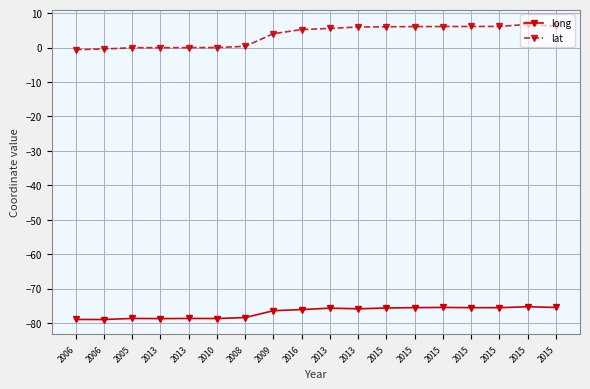

Reading left to right, list all the values displayed in this chart.

long: 2006=-79.0	2006=-79.0	2005=-78.7	2013=-78.7	2013=-78.7	2010=-78.7	2008=-78.4	2009=-76.4	2016=-76.1	2013=-75.7	2013=-75.9	2015=-75.6	2015=-75.5	2015=-75.5	2015=-75.6	2015=-75.6	2015=-75.3	2015=-75.5
lat: 2006=-0.6	2006=-0.4	2005=-0.0	2013=-0.0	2013=-0.0	2010=0.0	2008=0.4	2009=4.0	2016=5.2	2013=5.6	2013=6.0	2015=6.0	2015=6.1	2015=6.1	2015=6.1	2015=6.2	2015=6.8	2015=6.2